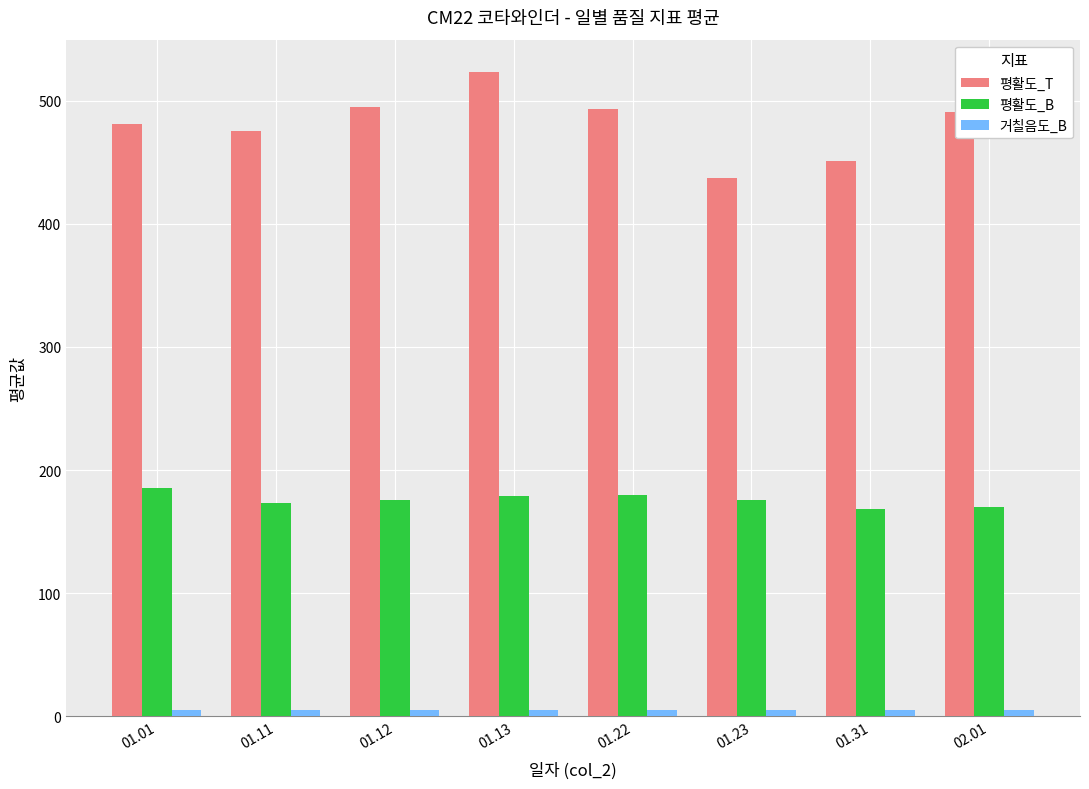

Which series has the largest range (max minus min)?

평활도_T